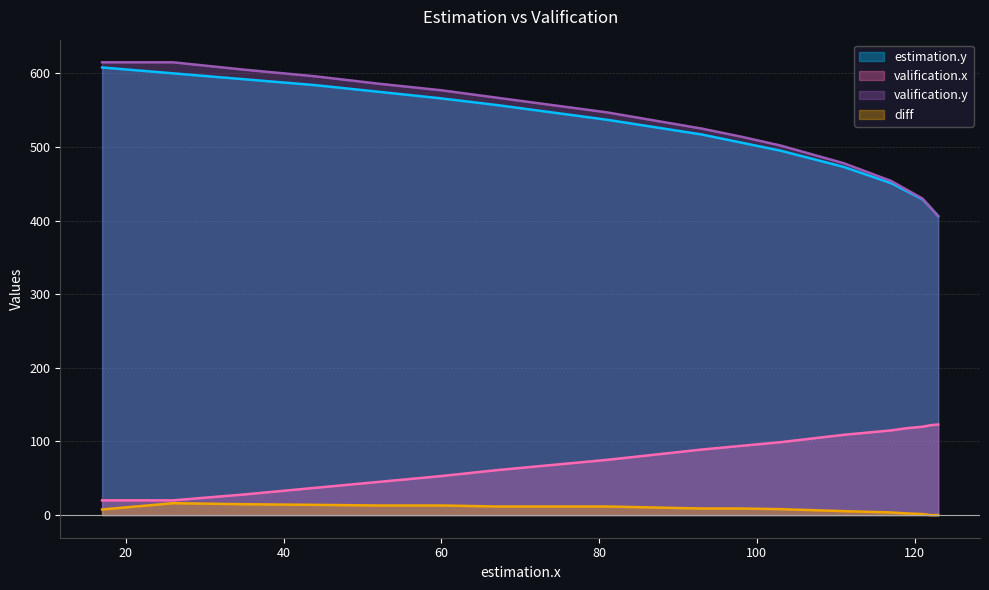

What are all the series names shown in the legend?

estimation.y, valification.x, valification.y, diff